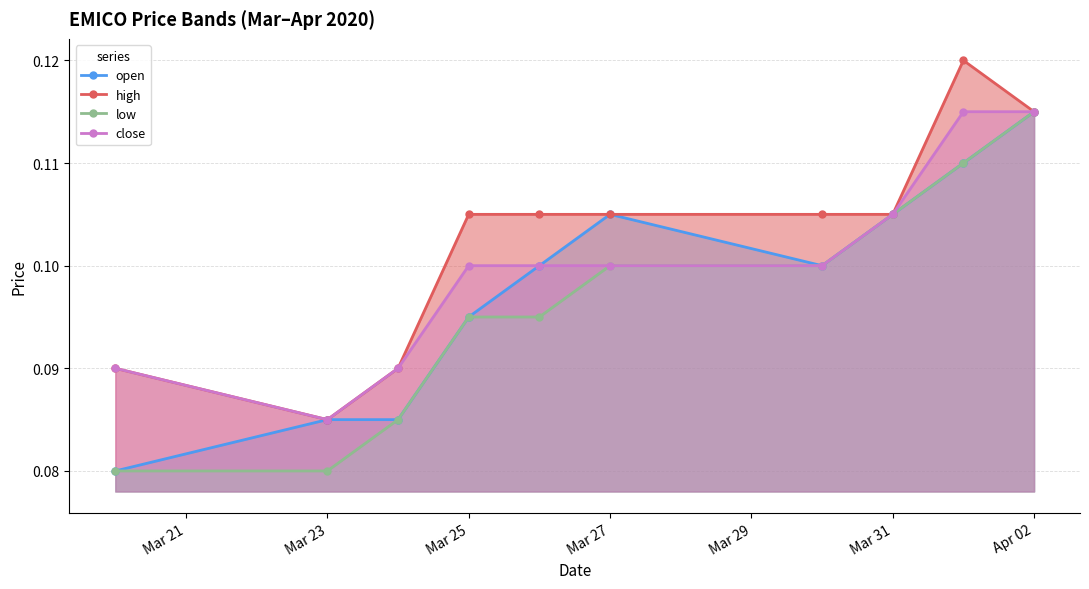

How many interior local peaks does the open series have?

1